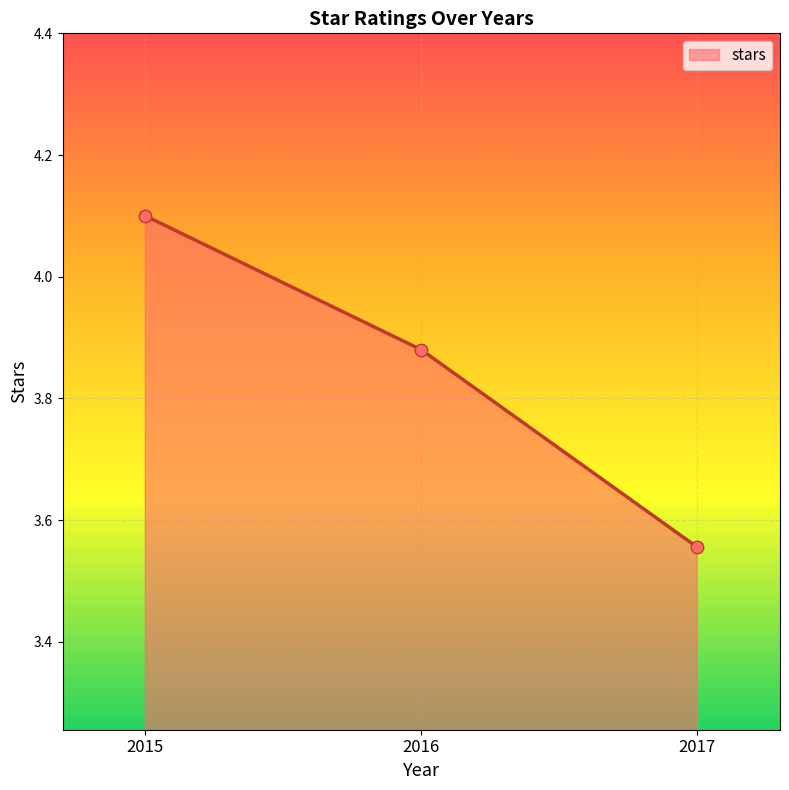

What is the change in value from 2015 to 2017?

-0.5